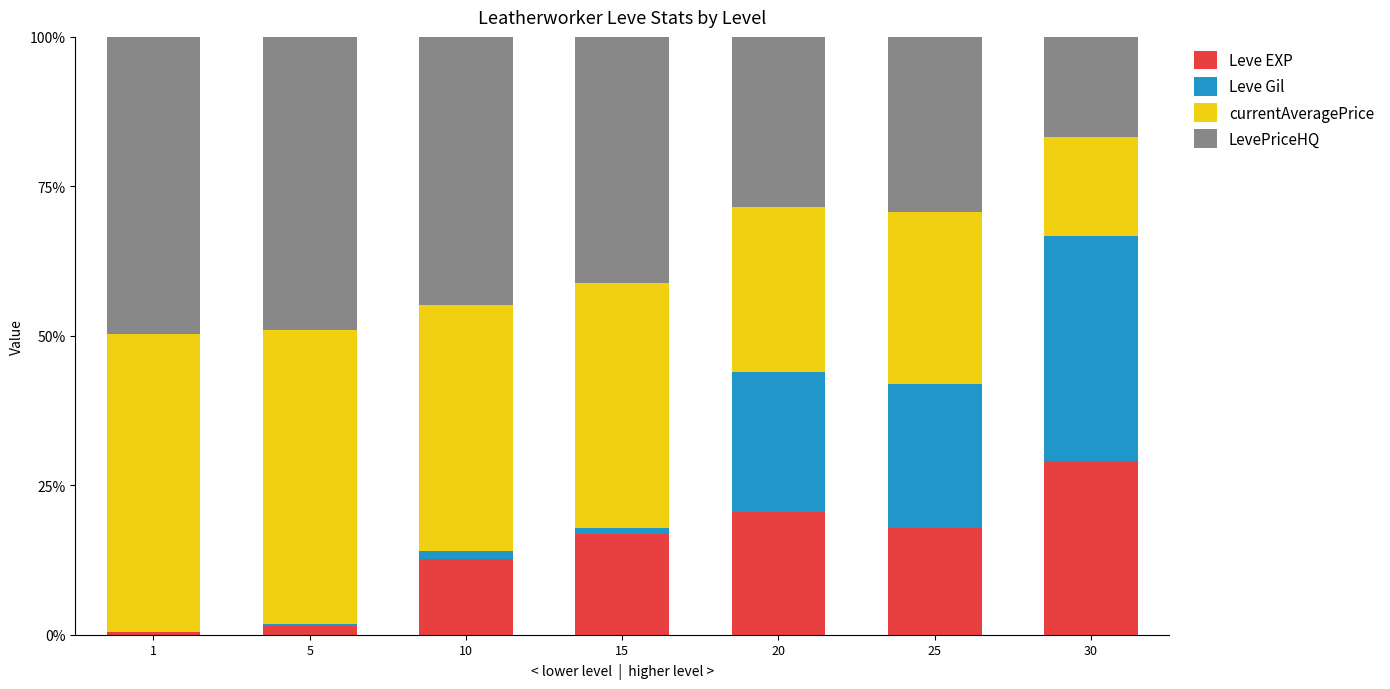

Reading left to right, what are the values for Leve EXP?

1=0.4	5=1.5	10=12.6	15=16.8	20=20.5	25=17.9	30=29.0